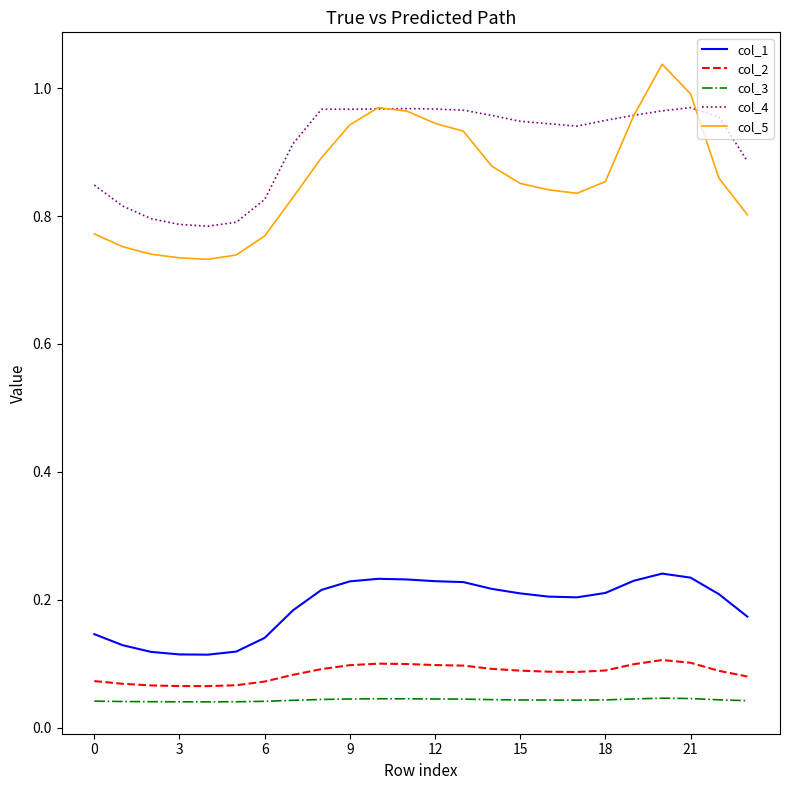

True or false: col_2 and col_1 cross at least once.

False